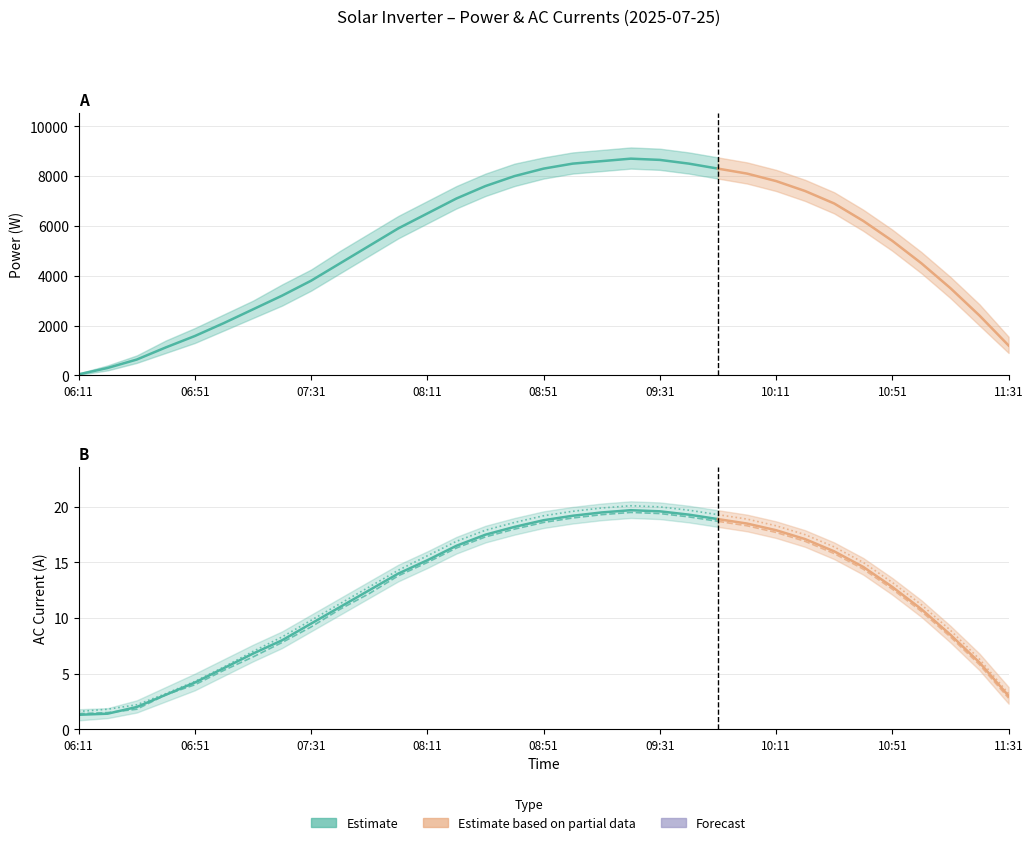

True or false: I AC 1(A) and I AC 3(A) intersect in this chart.

False